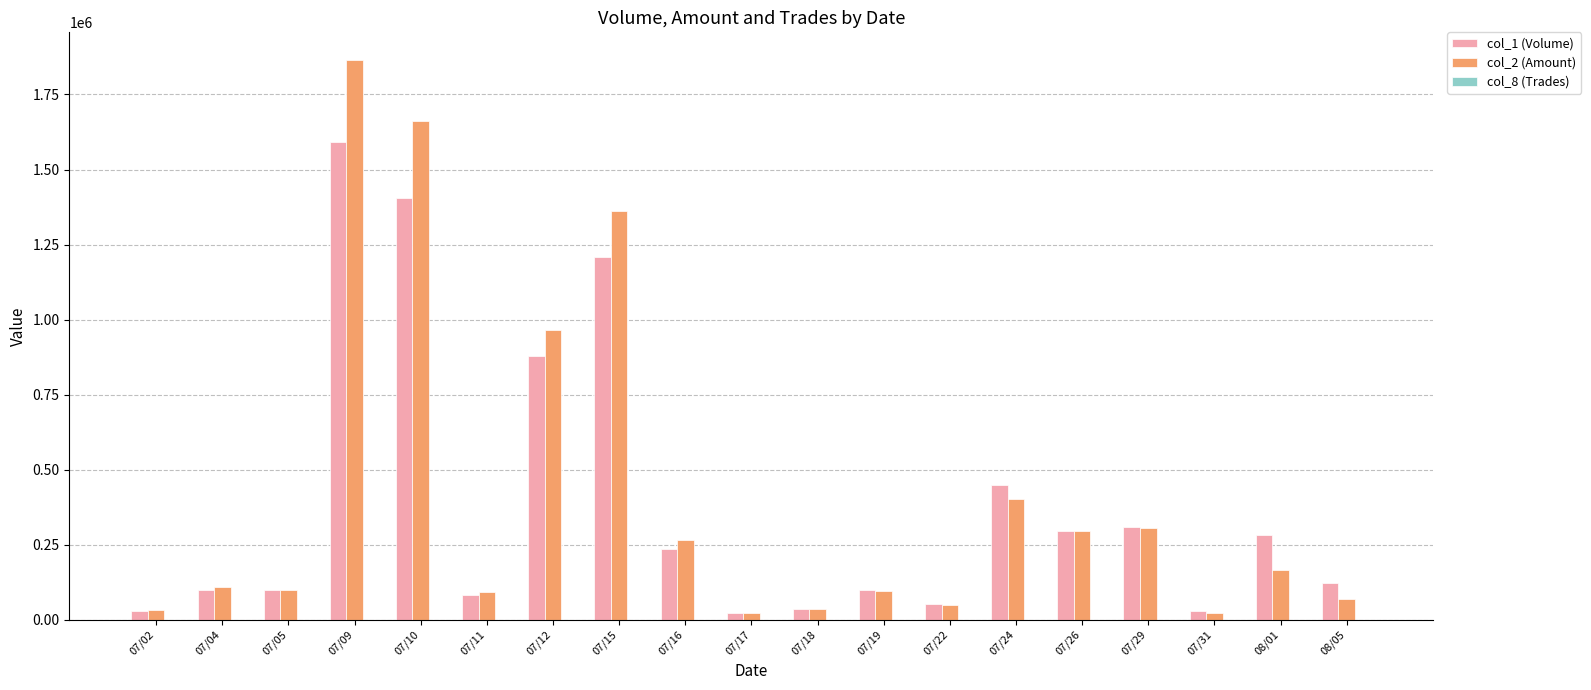

What is the maximum value shown in the chart?

1863860